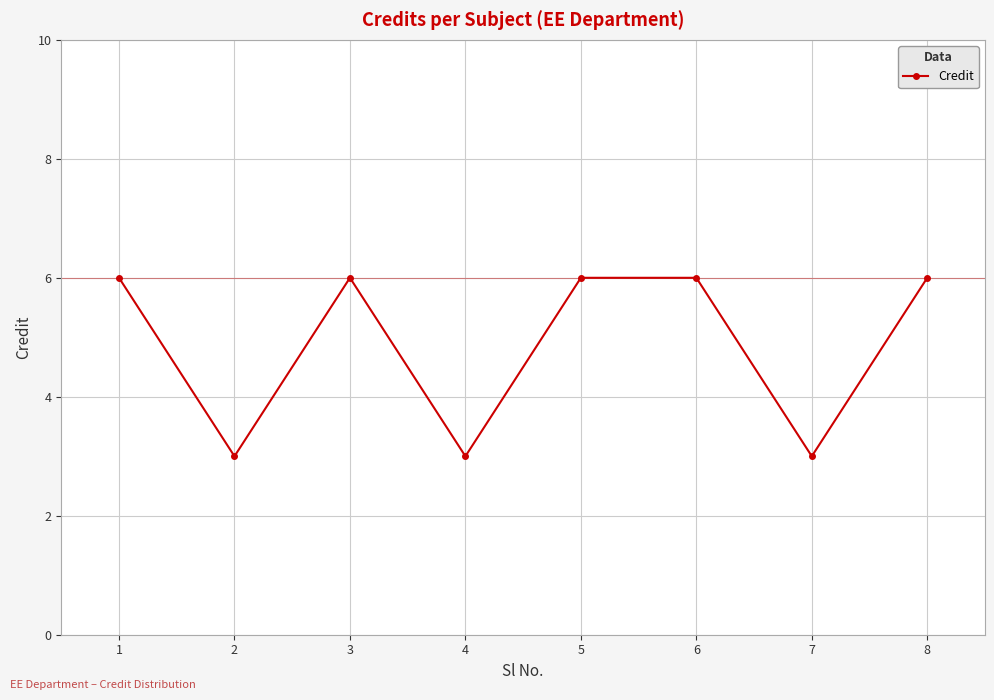

What is the approximate value at 6?

6